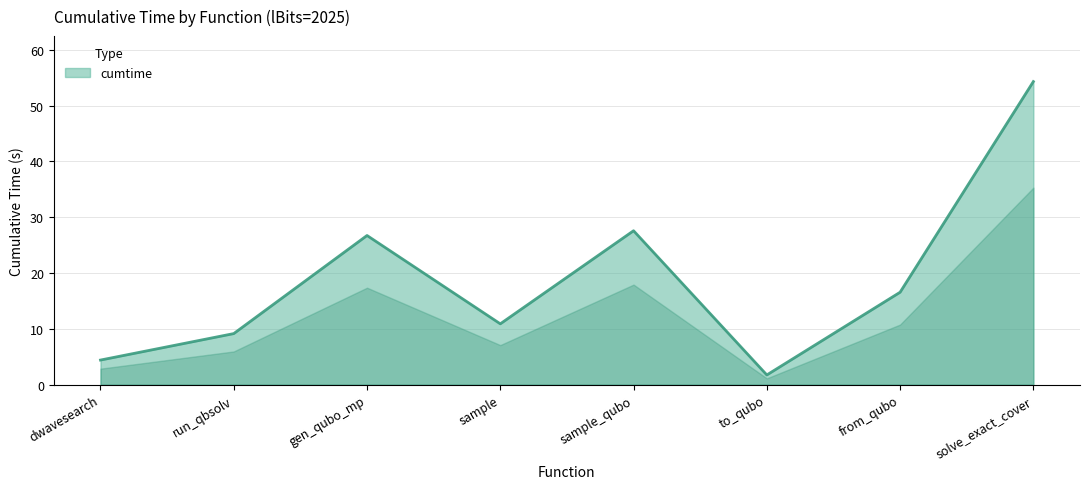

Count the number of data series in this chart.

1